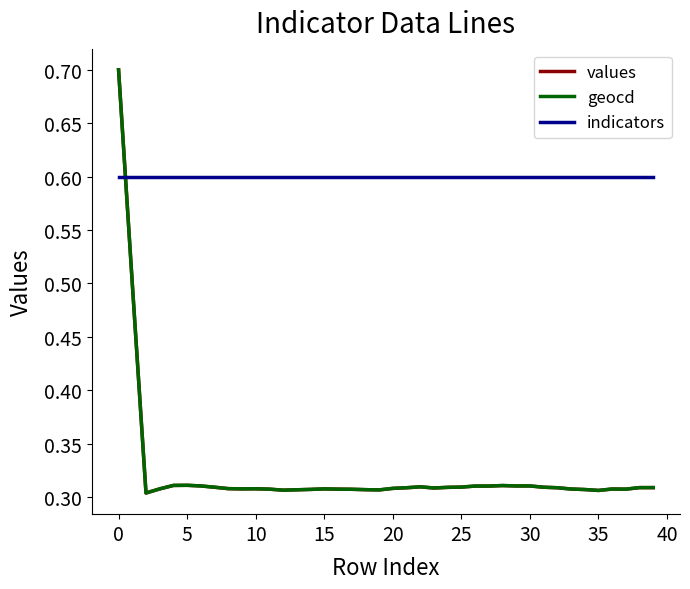

True or false: geocd and indicators cross at least once.

True